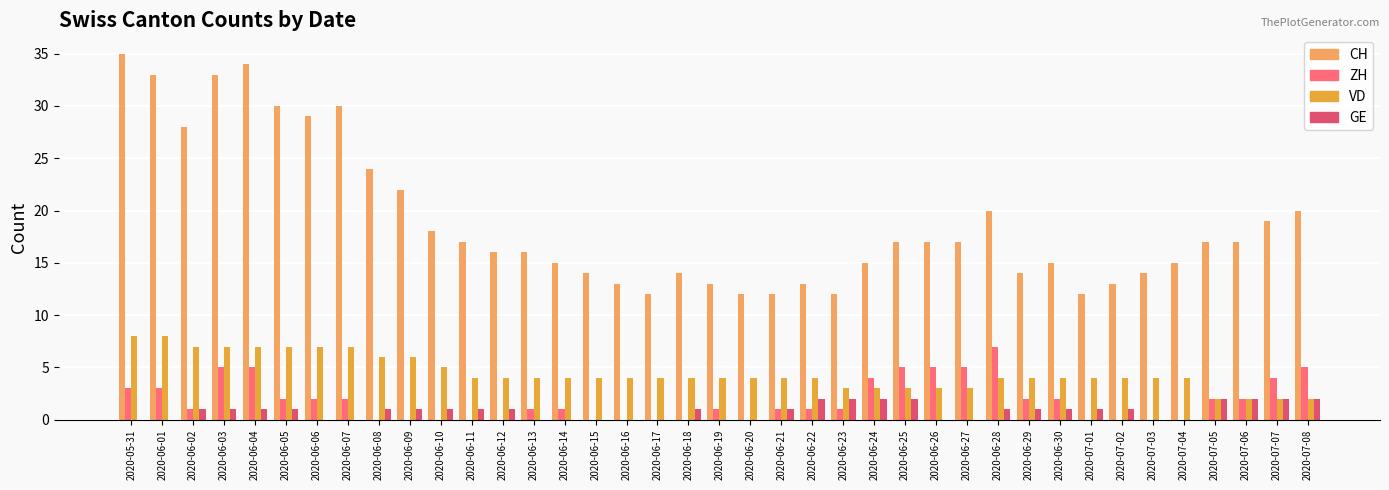

The VD series shows 8 at 2020-05-31. True or false?

True